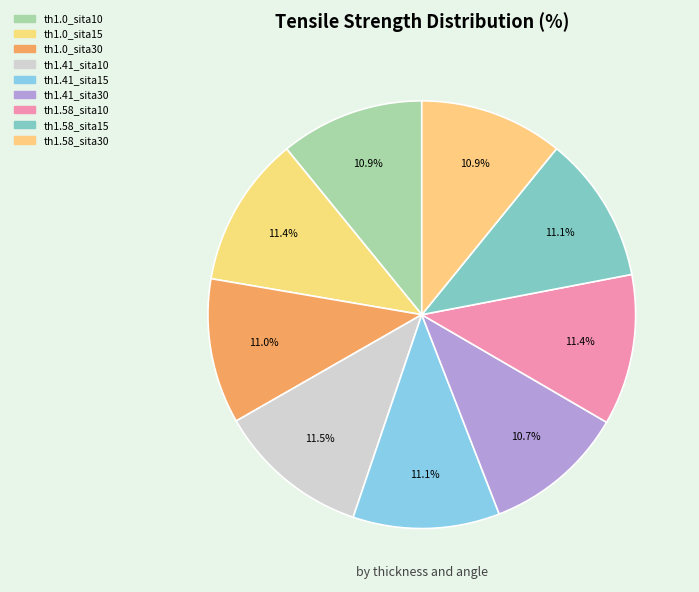

How many slices are in this pie chart?

9